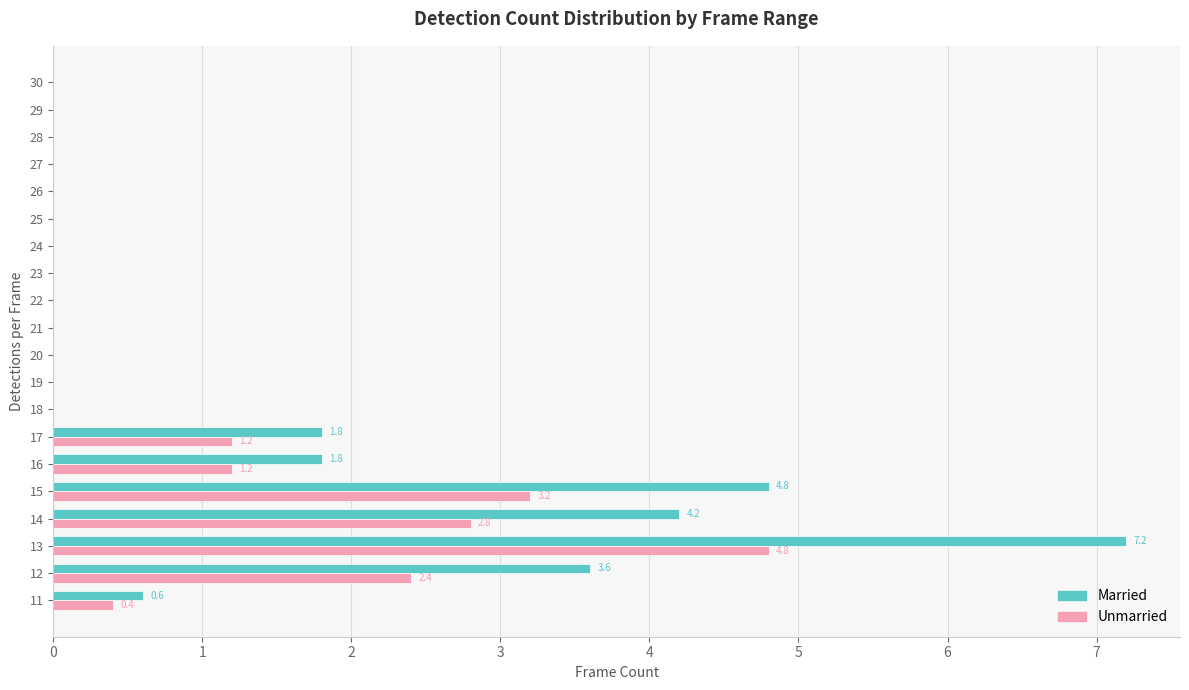

At which category is the sum across all series the highest?

13